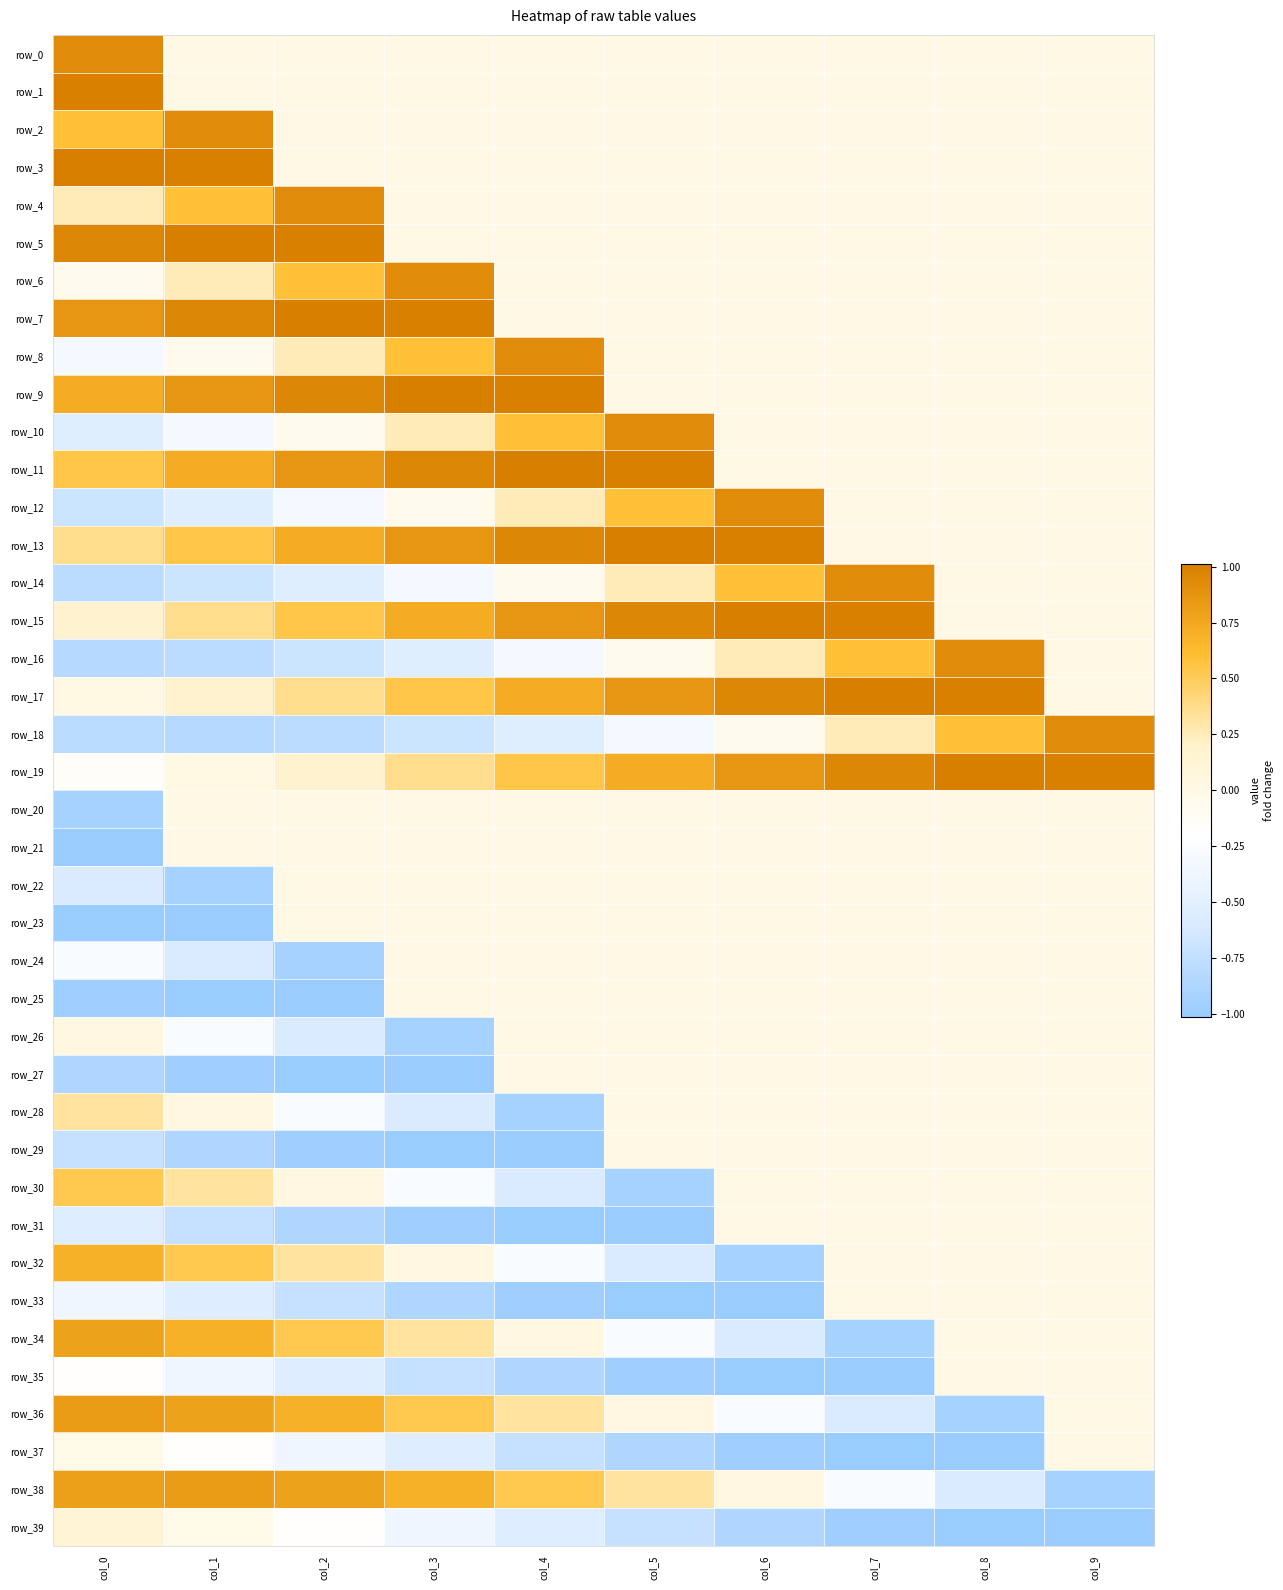

True or false: row_11 has a value of 0.2 at col_1.

False